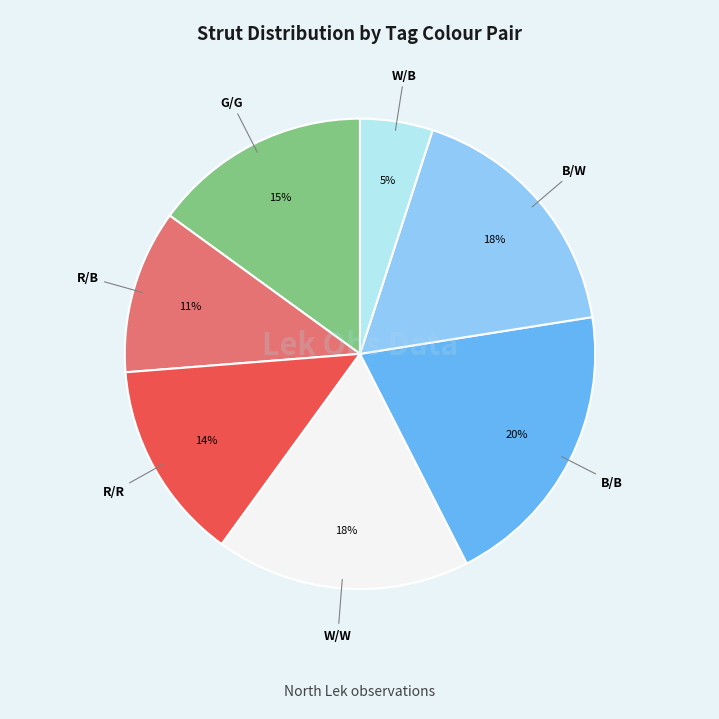

To the nearest percent, what percentage of the pie is W/B?

5%